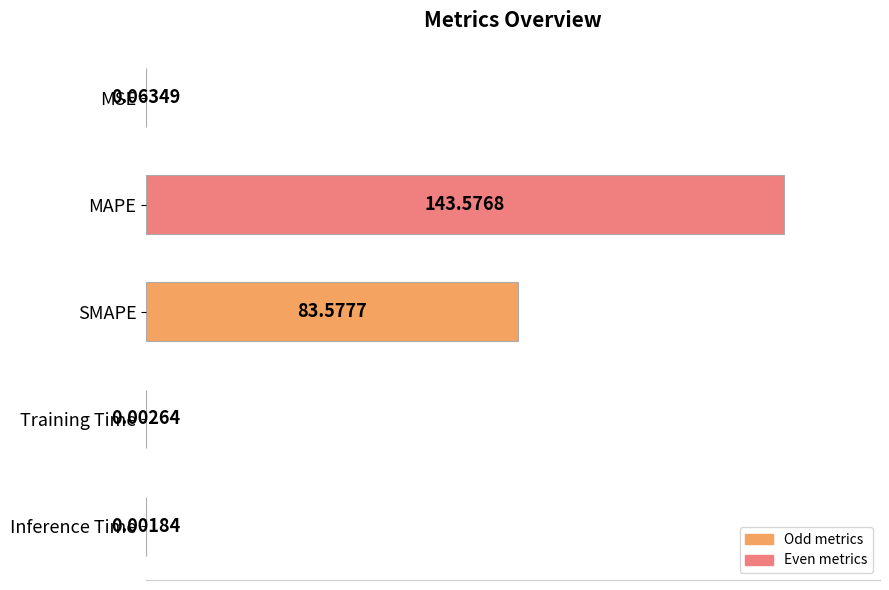

How many series are shown in this chart?

1